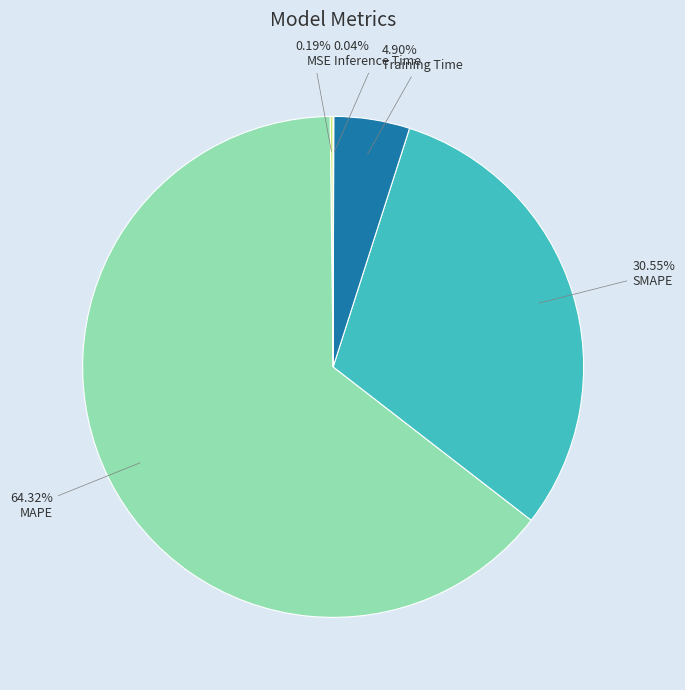

Which has a higher value, Training Time or MAPE?

MAPE